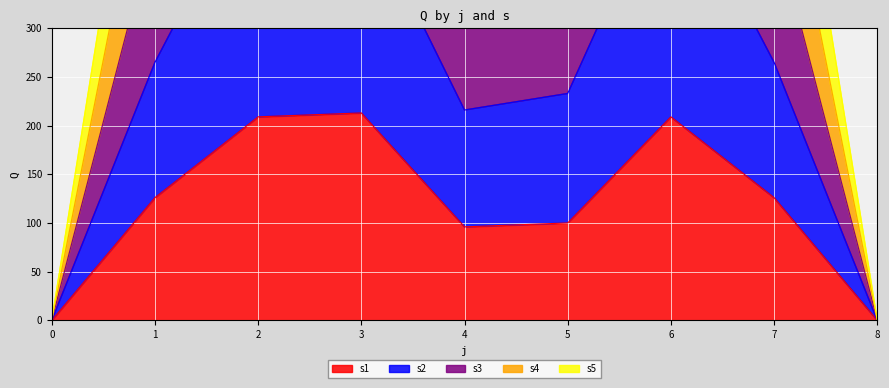

What is the highest value of the s2 series?

468